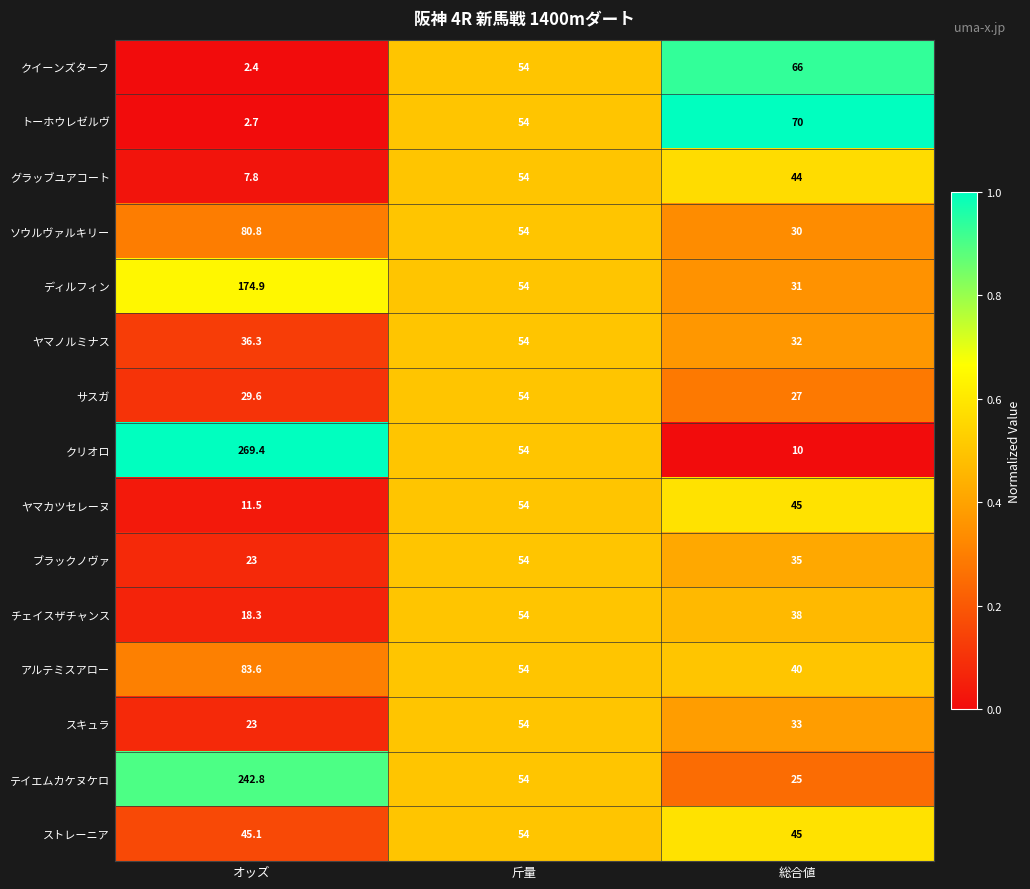

Is it true that チェイスザチャンス equals 29.3 at 斤量?

False